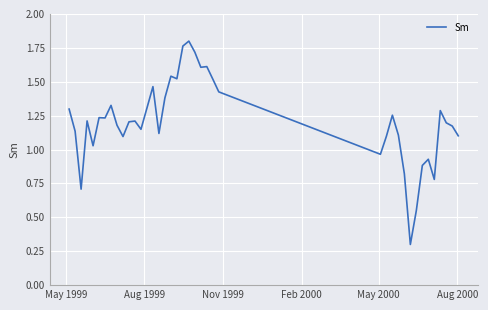

What is the minimum value shown in the chart?

0.3